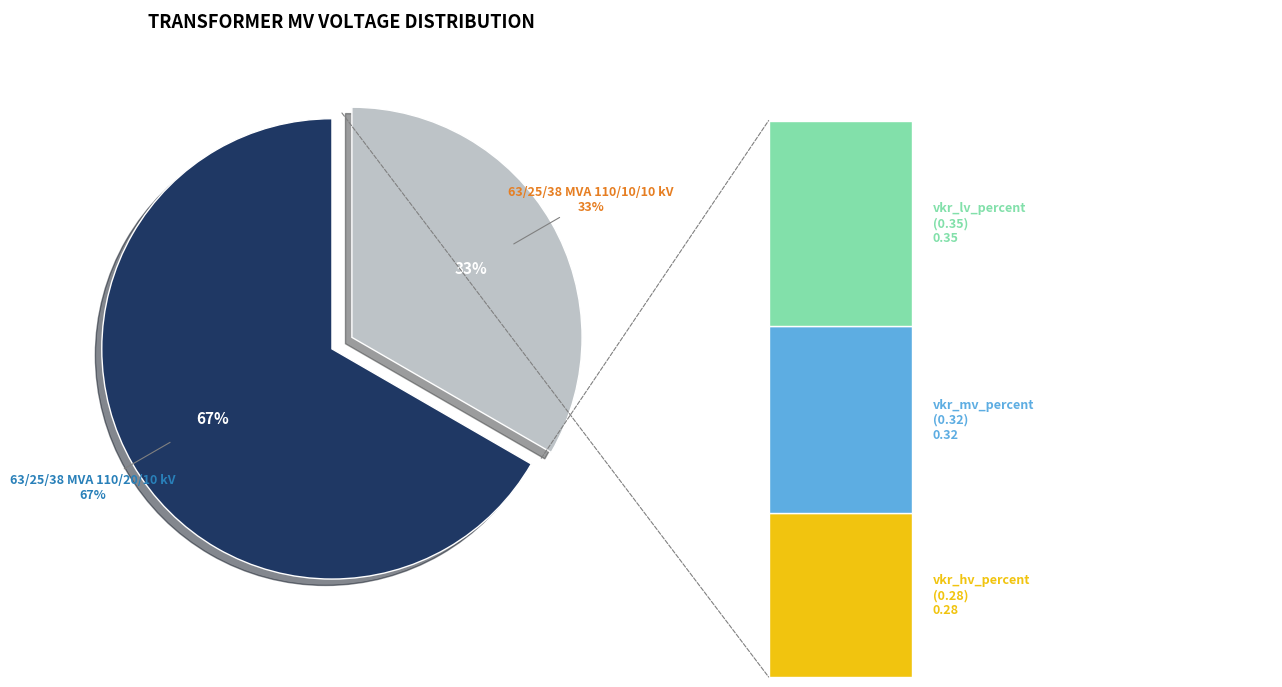

Is the sum of 63/25/38 MVA 110/10/10 kV and 63/25/38 MVA 110/20/10 kV greater than half?

Yes